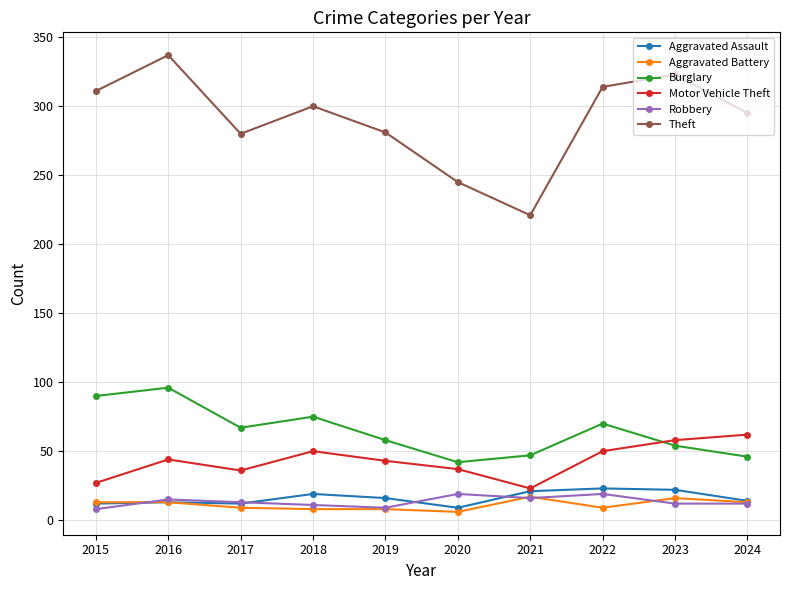

What is the value of the Theft point at the 4th from the left?

300